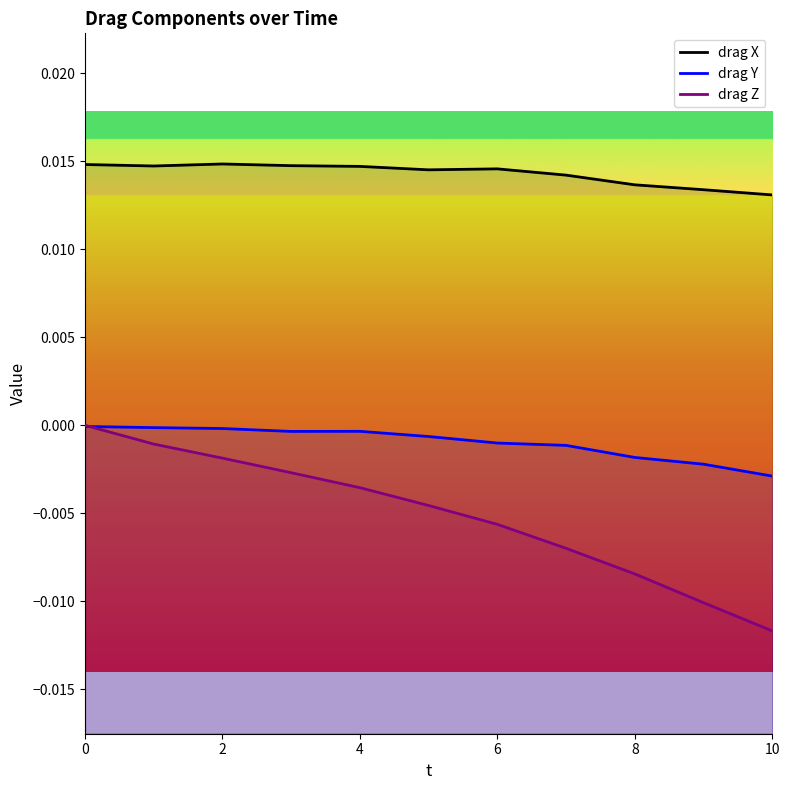

At 10, list the series in order from smallest to largest.

drag Z, drag Y, drag X